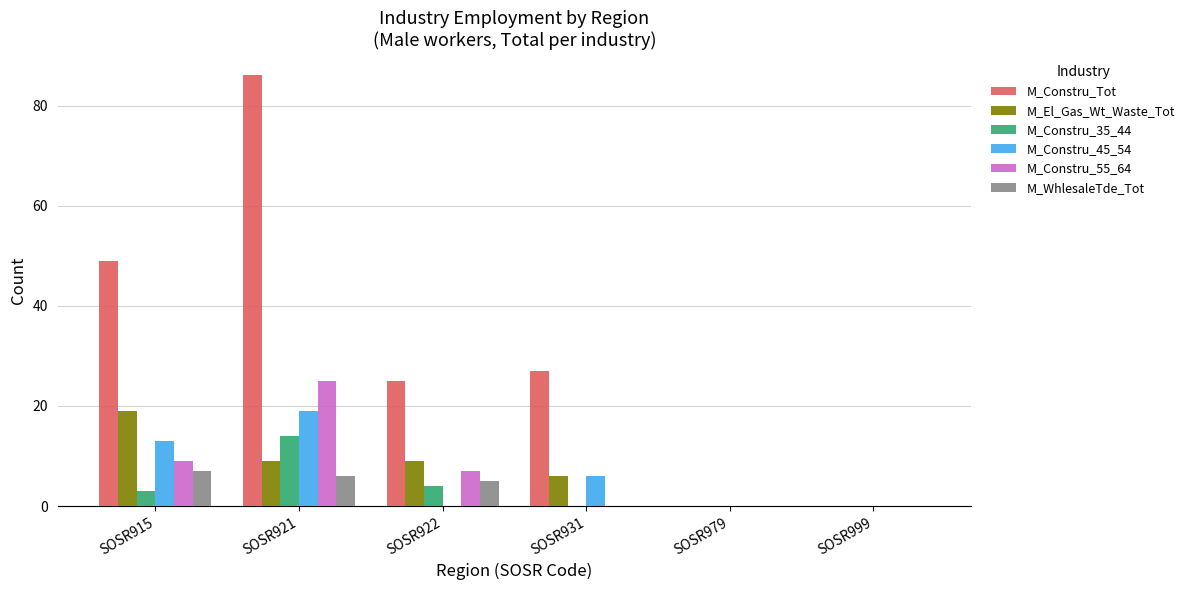

Reading left to right, extract all data points from this chart.

M_Constru_Tot: SOSR915=49	SOSR921=86	SOSR922=25	SOSR931=27	SOSR979=0	SOSR999=0
M_El_Gas_Wt_Waste_Tot: SOSR915=19	SOSR921=9	SOSR922=9	SOSR931=6	SOSR979=0	SOSR999=0
M_Constru_35_44: SOSR915=3	SOSR921=14	SOSR922=4	SOSR931=0	SOSR979=0	SOSR999=0
M_Constru_45_54: SOSR915=13	SOSR921=19	SOSR922=0	SOSR931=6	SOSR979=0	SOSR999=0
M_Constru_55_64: SOSR915=9	SOSR921=25	SOSR922=7	SOSR931=0	SOSR979=0	SOSR999=0
M_WhlesaleTde_Tot: SOSR915=7	SOSR921=6	SOSR922=5	SOSR931=0	SOSR979=0	SOSR999=0